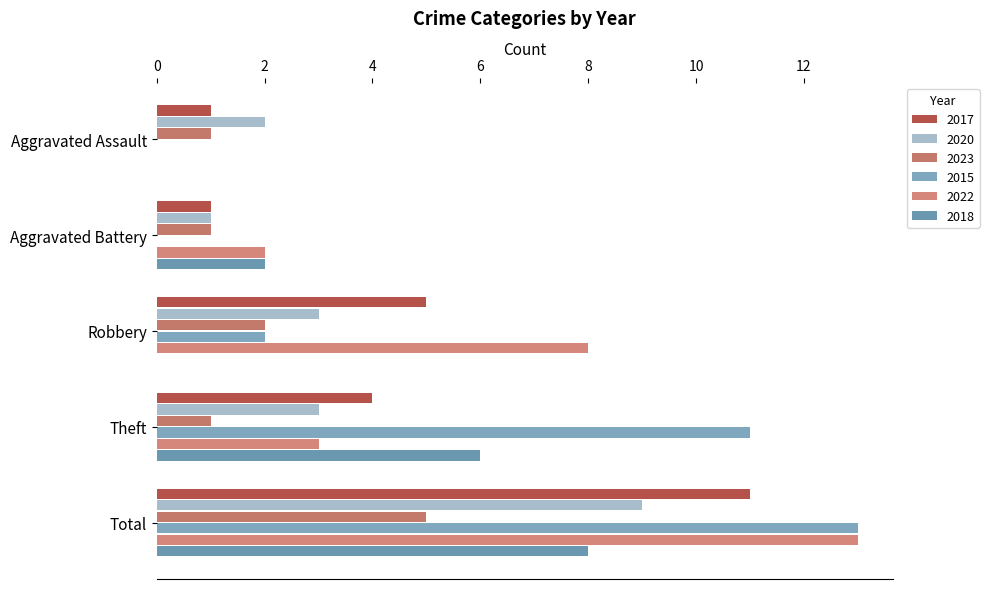

What is the label of the 3rd bar from the right?

Robbery